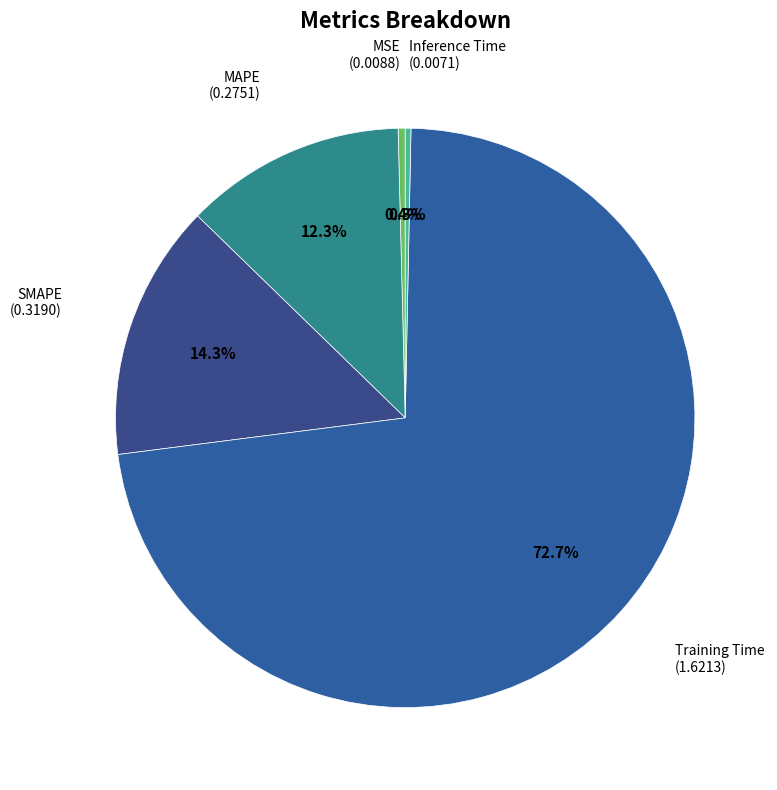

How many segments does this pie chart have?

5